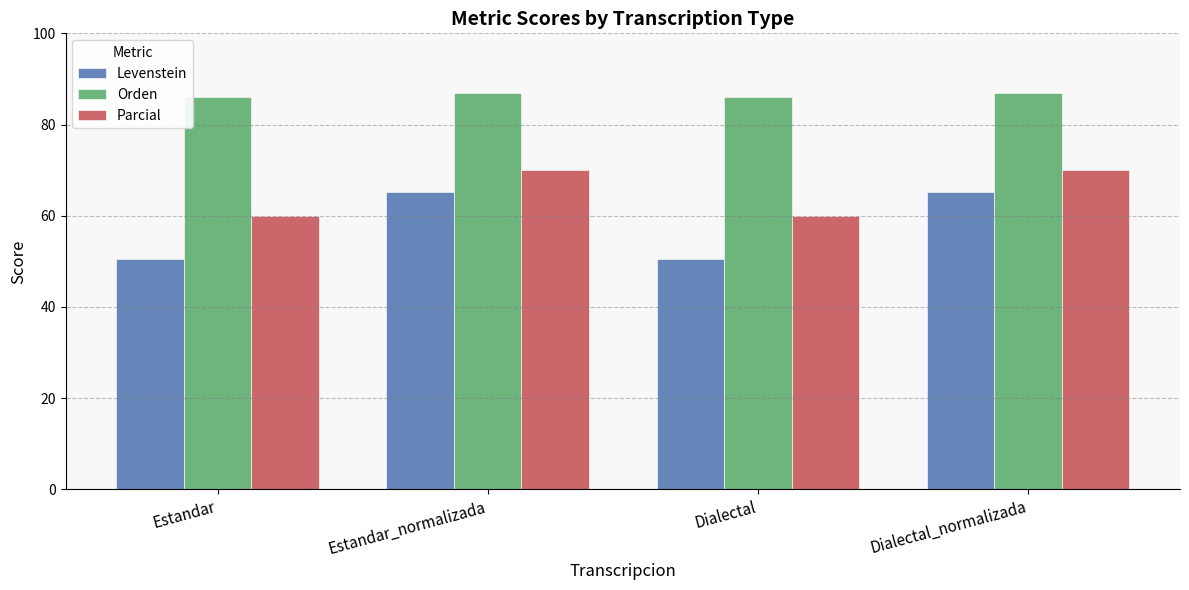

At which label does Parcial first exceed 70?

Estandar_normalizada